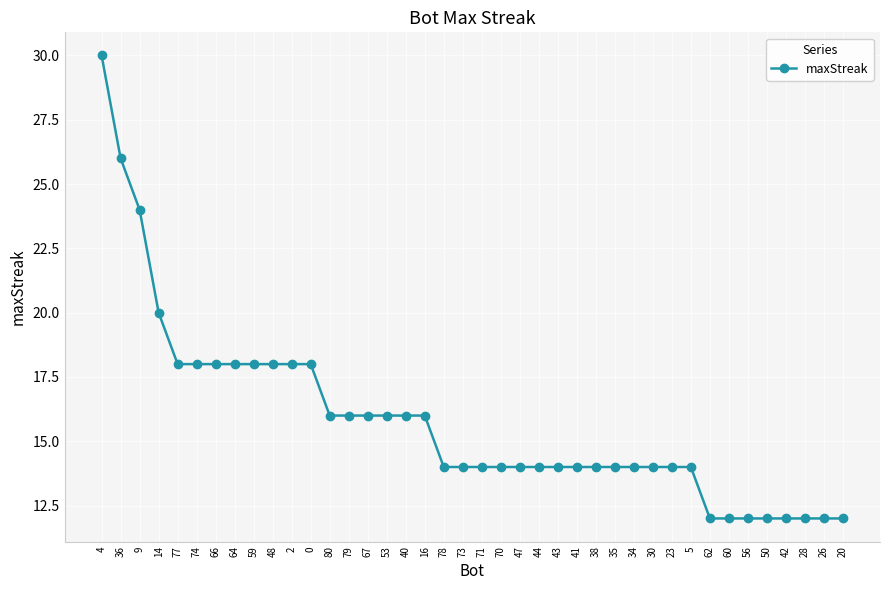

What is the difference between the maximum and minimum values?

18